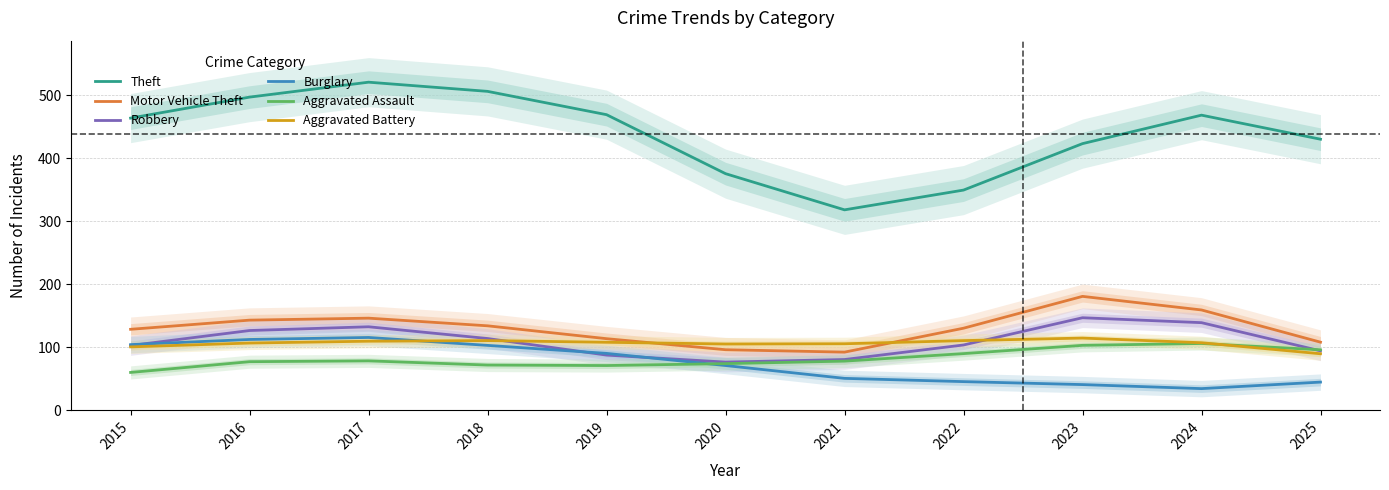

At which category does Motor Vehicle Theft reach its first local valley?

2021